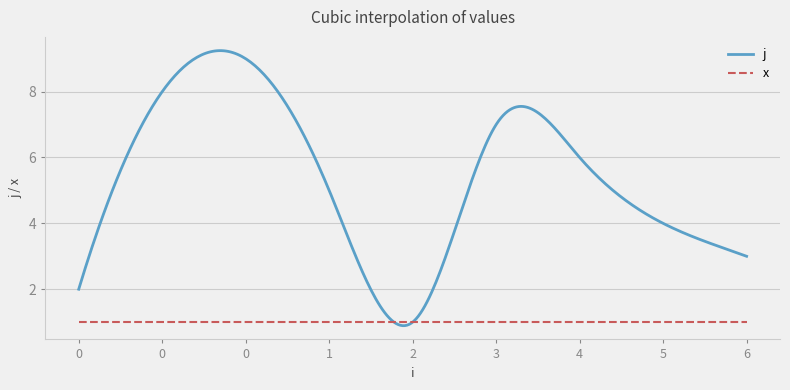

Rank the series by their average value, from highest to lowest.

j, x